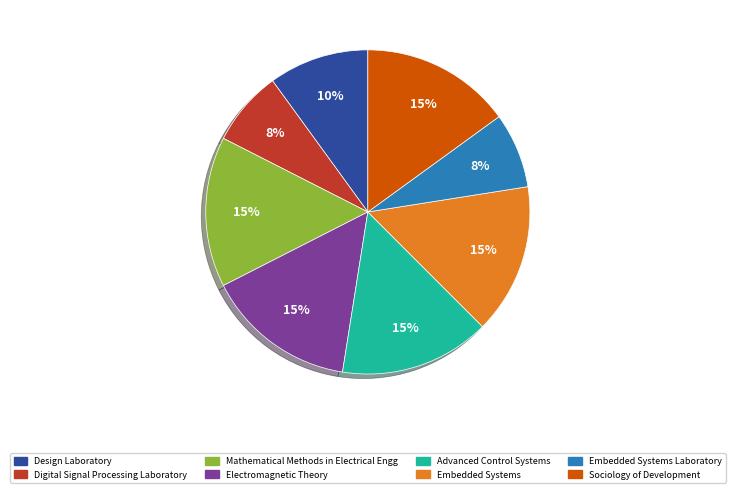

How many segments does this pie chart have?

8